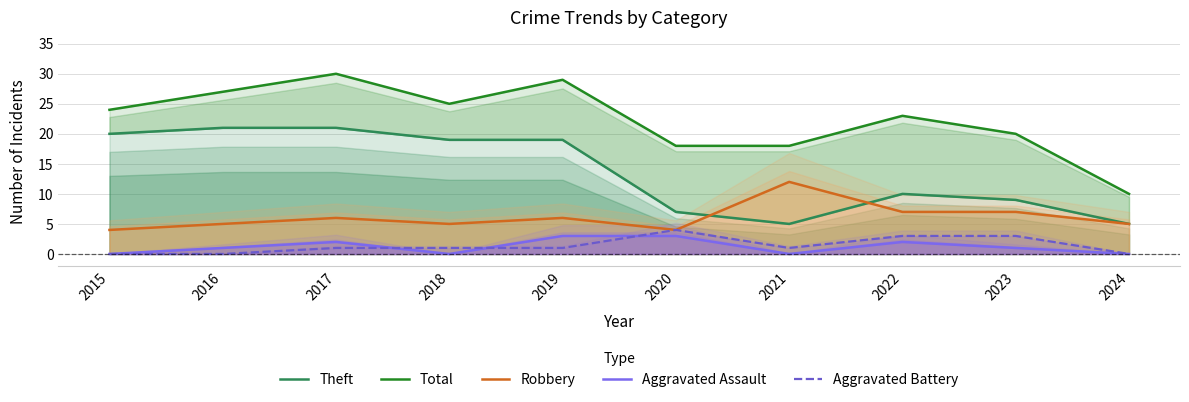

True or false: Total and Theft intersect in this chart.

False